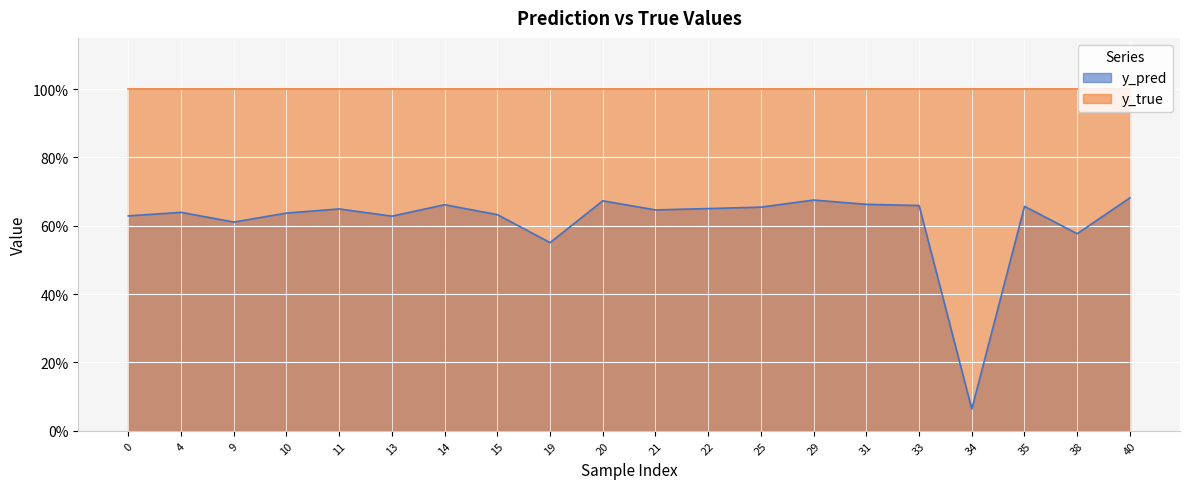

At which category does the data reach its first local valley?

9